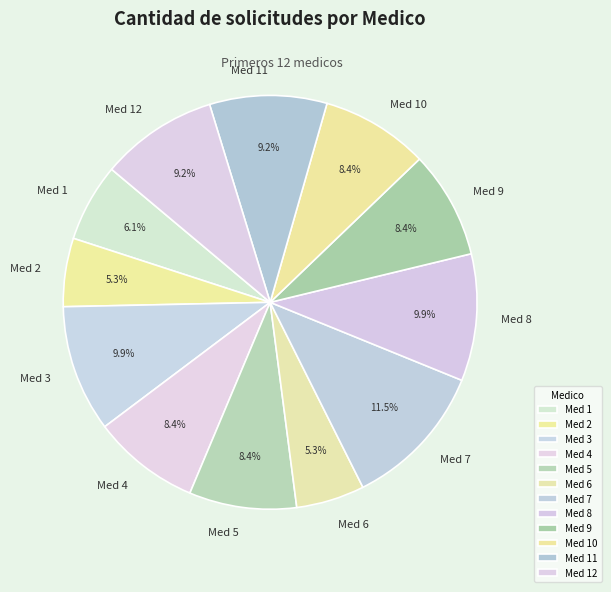

Does Med 3 account for over 50% of the chart?

No